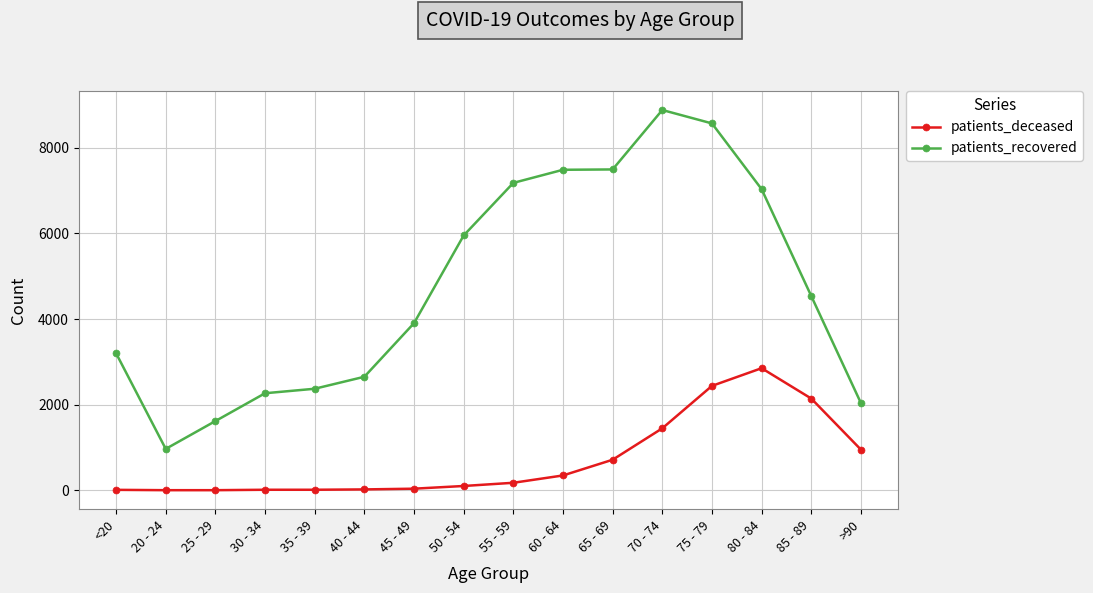

What is the difference between the highest and lowest values at 60 - 64?

7139